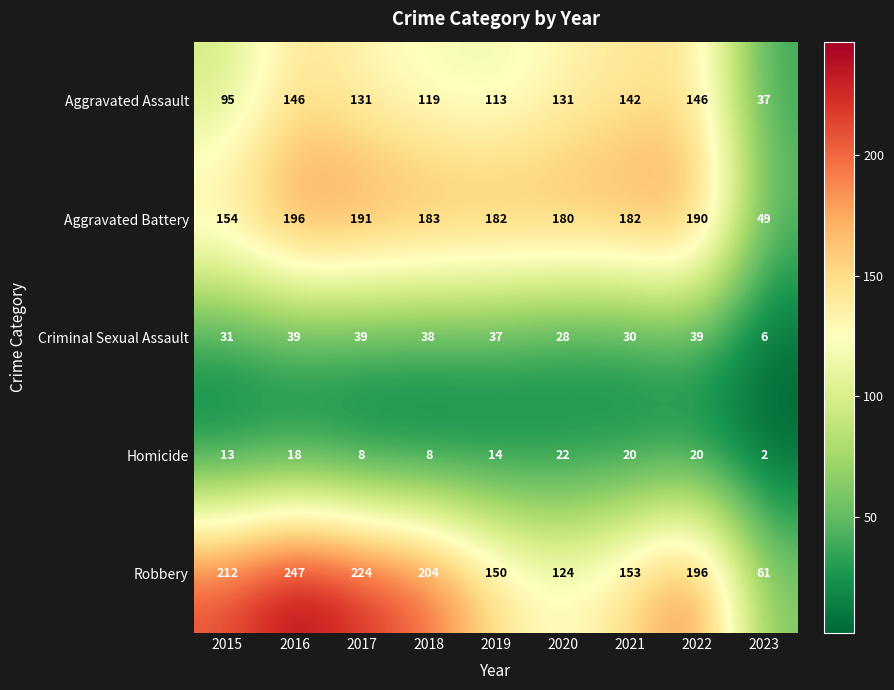

List the series in order of their peak value, lowest first.

Homicide, Criminal Sexual Assault, Aggravated Assault, Aggravated Battery, Robbery